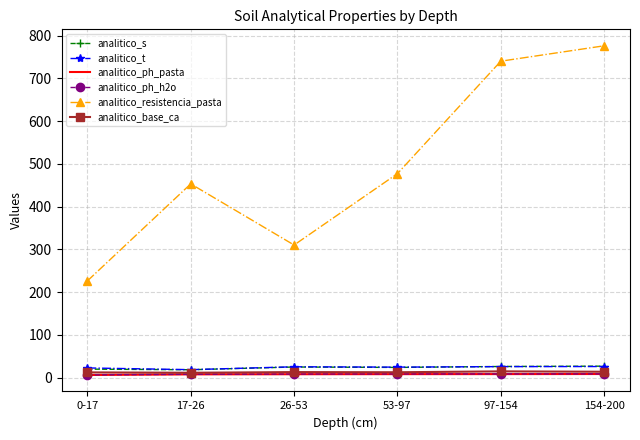

Which category has the highest value across all series?

154-200